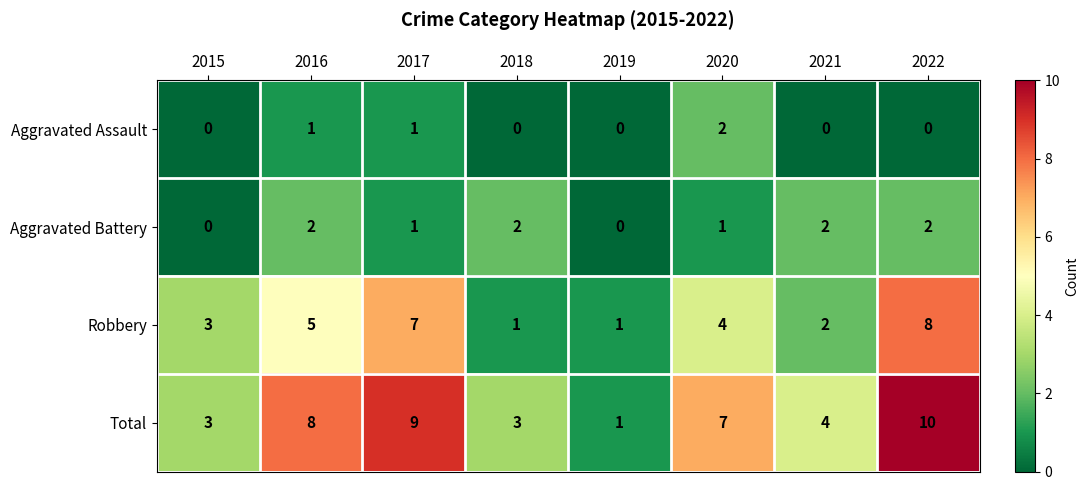

At how many categories does at least one series exceed 5?

4